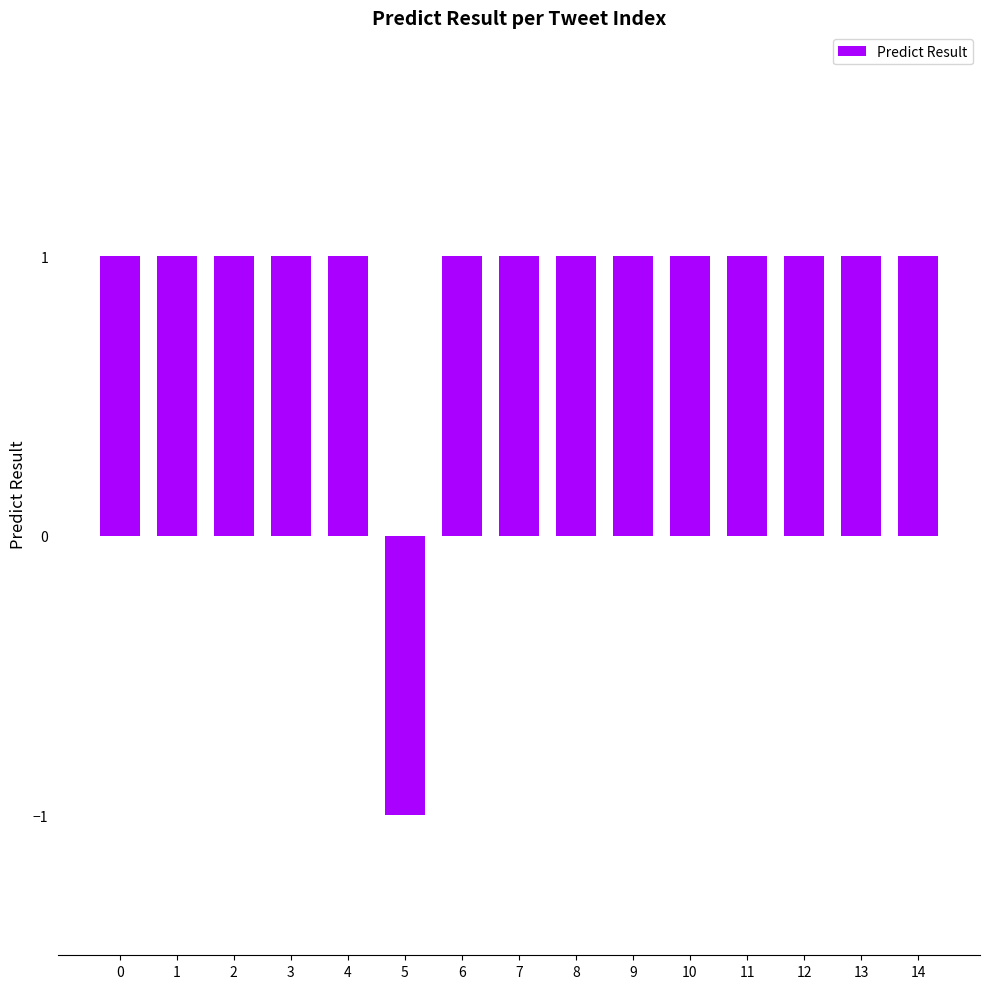

What is the minimum value shown in the chart?

-1